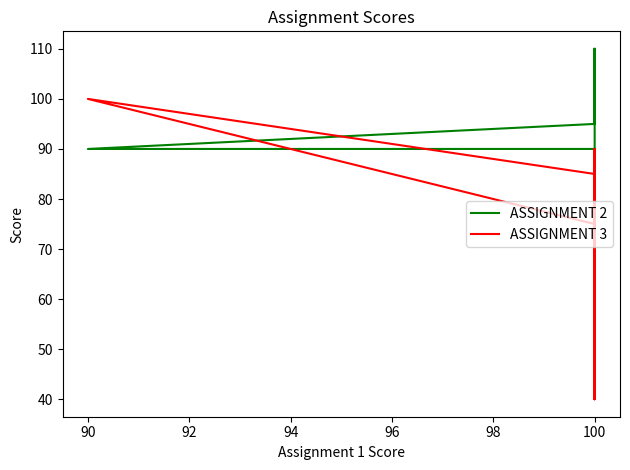

Which series has the widest spread of values?

ASSIGNMENT 3